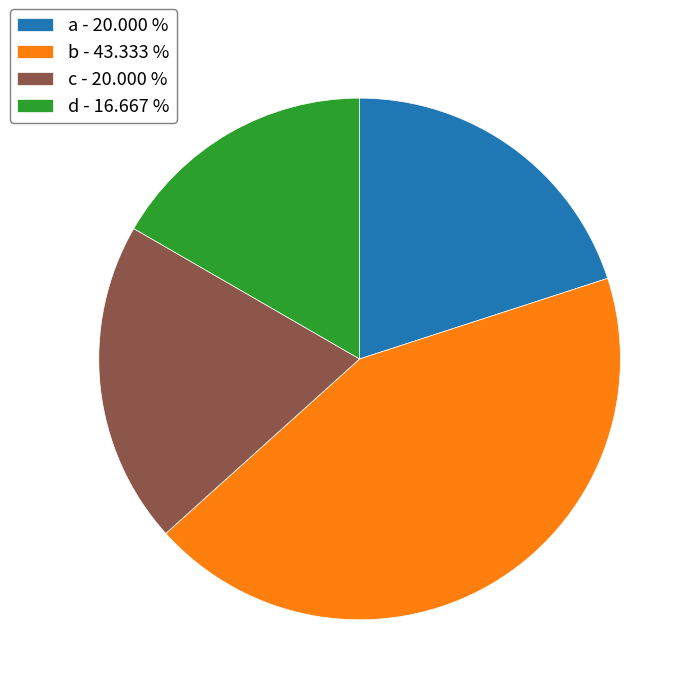

Which has a higher value, b - 43.333 % or c - 20.000 %?

b - 43.333 %